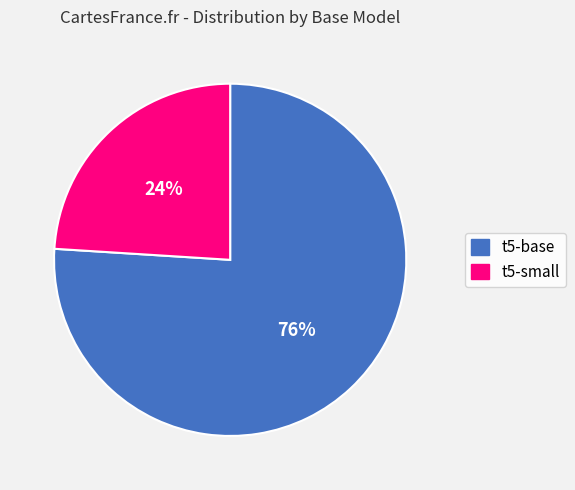

Which slice is the largest?

t5-base